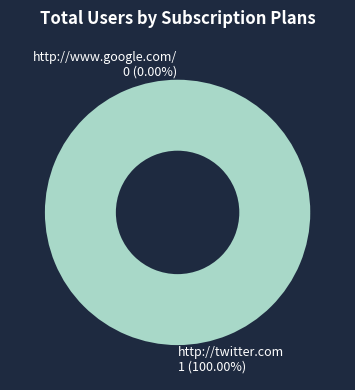

To the nearest percent, what portion does http://twitter.com represent?

100%